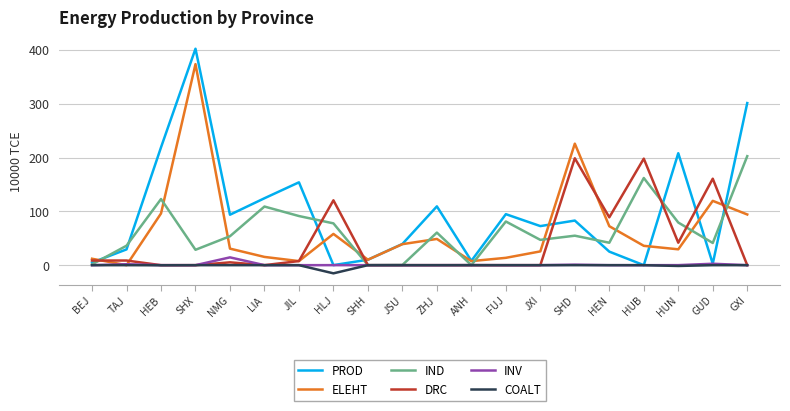

At which category is the sum across all series the highest?

SHX